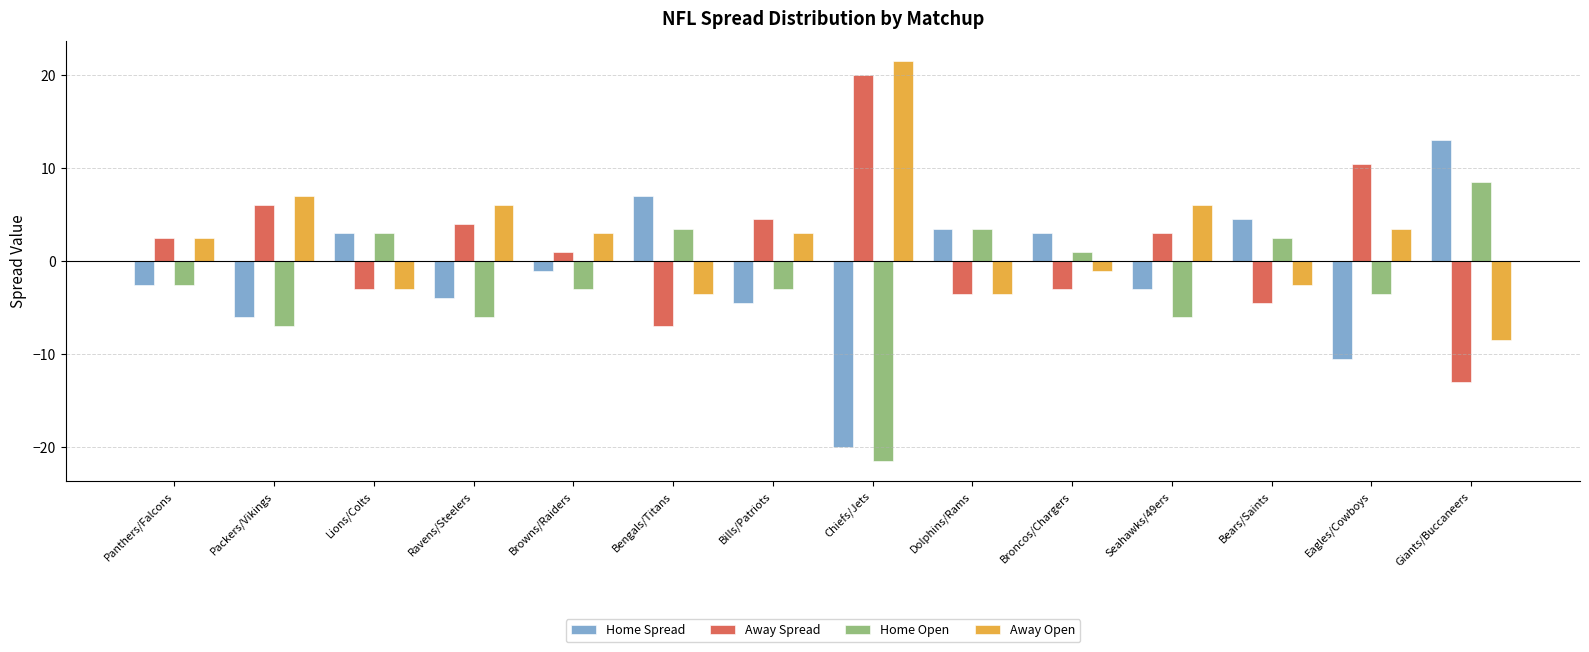

How many bars are there in each group?

4